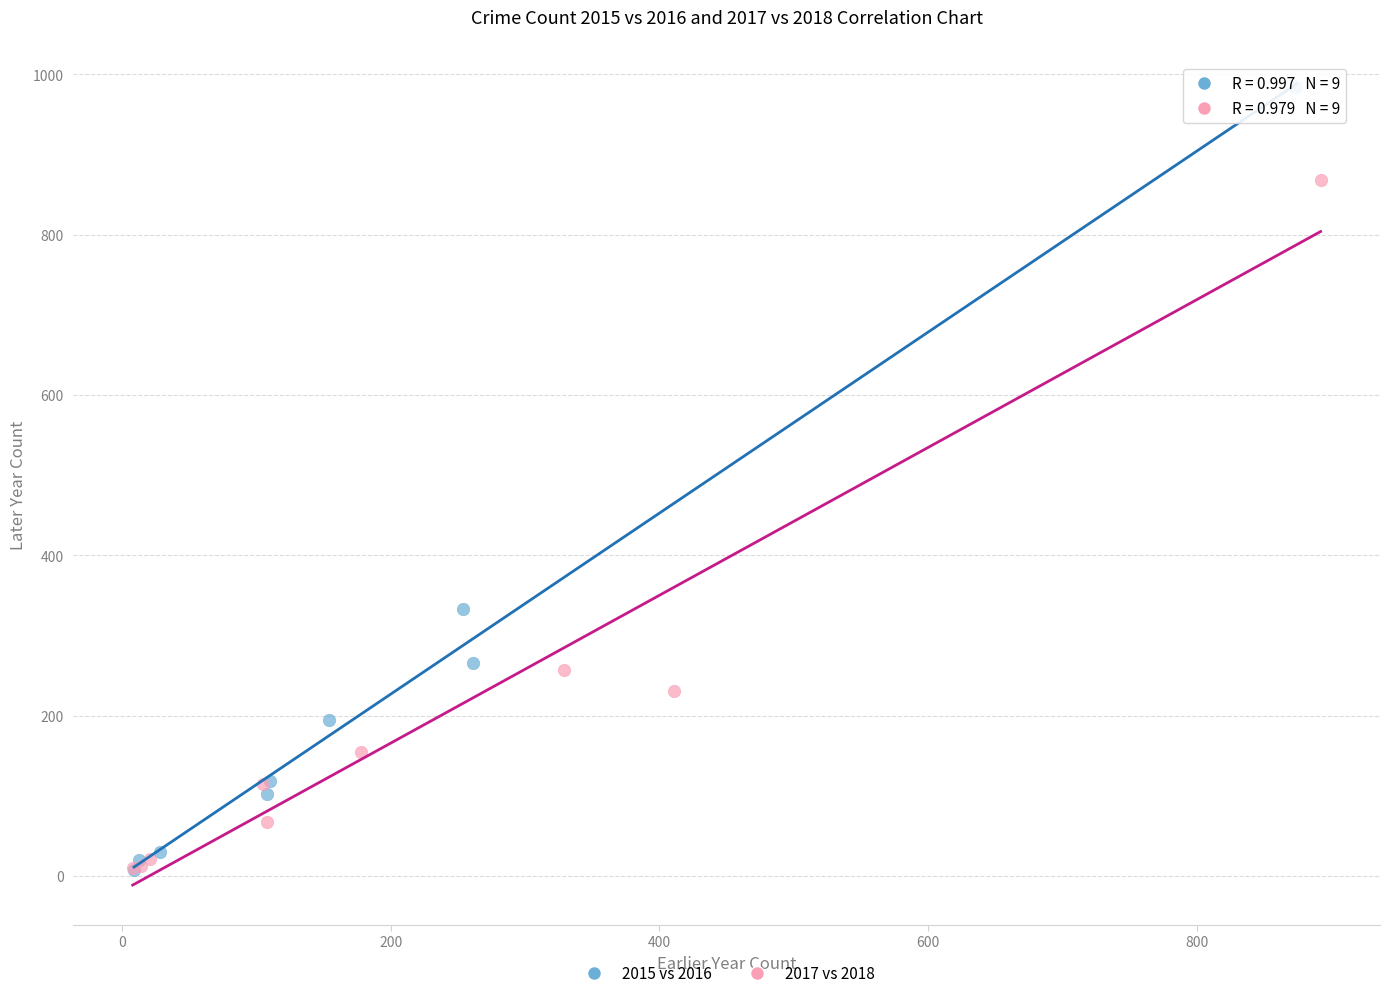

Which series has the widest spread of Y values?

2015 vs 2016